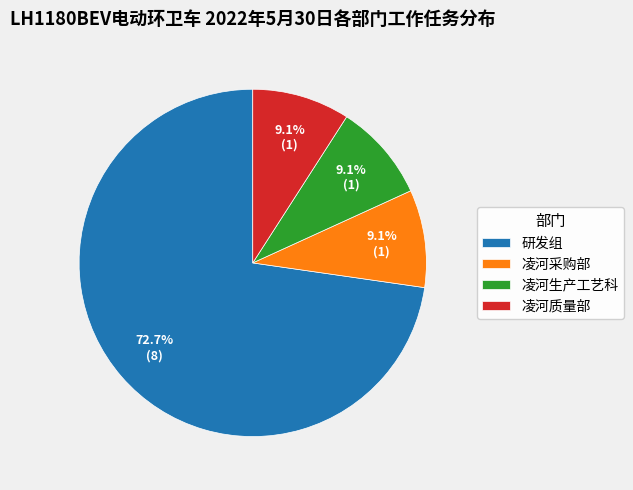

To the nearest percent, what portion does 凌河生产工艺科 represent?

9%